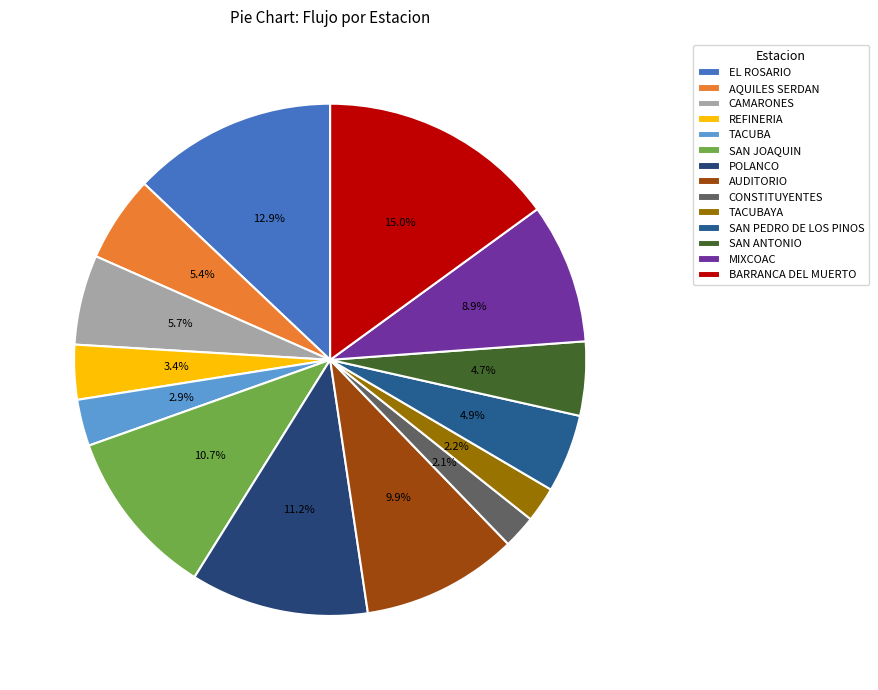

To the nearest percent, what is the combined percentage of SAN PEDRO DE LOS PINOS and TACUBA?

8%